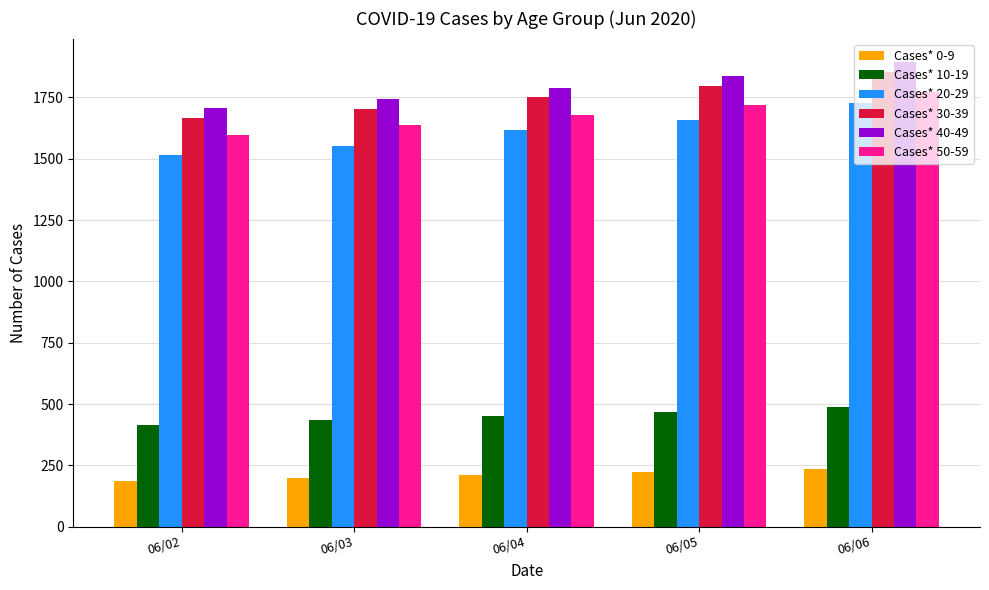

What is the total value across all series at 06/02?

7088